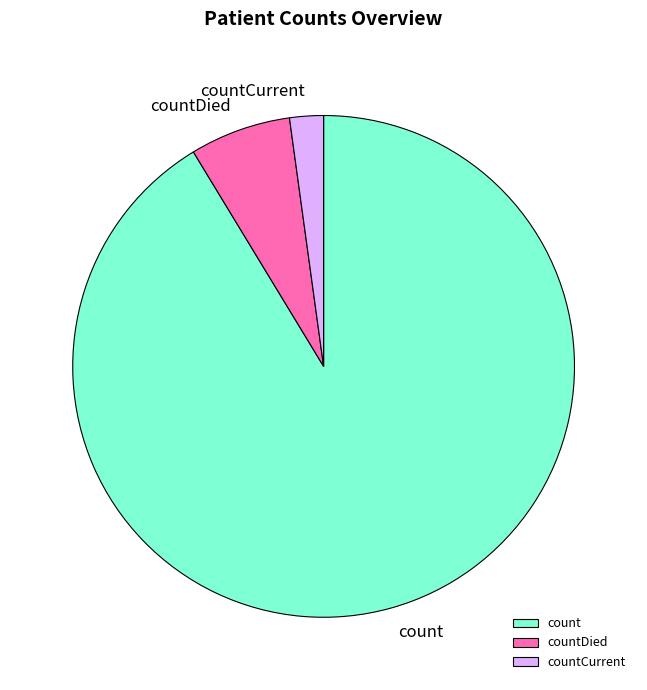

How many slices are in this pie chart?

3